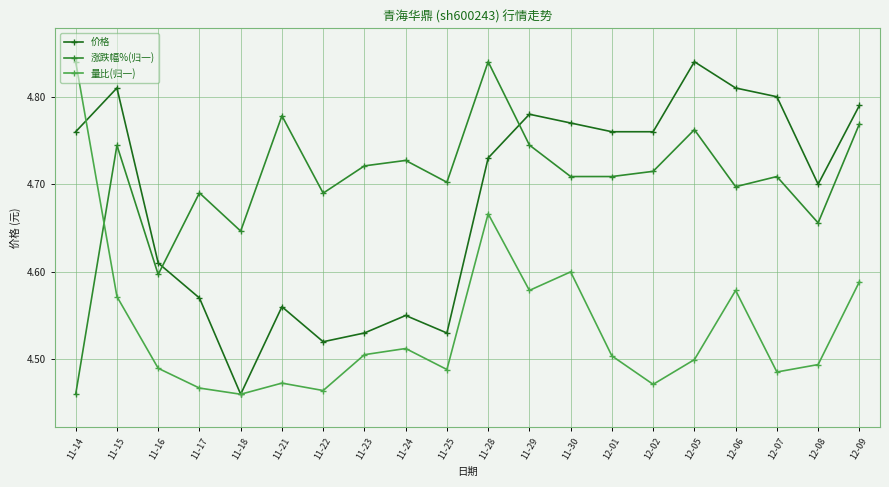

True or false: 涨跌幅%(归一) and 量比(归一) cross at least once.

True